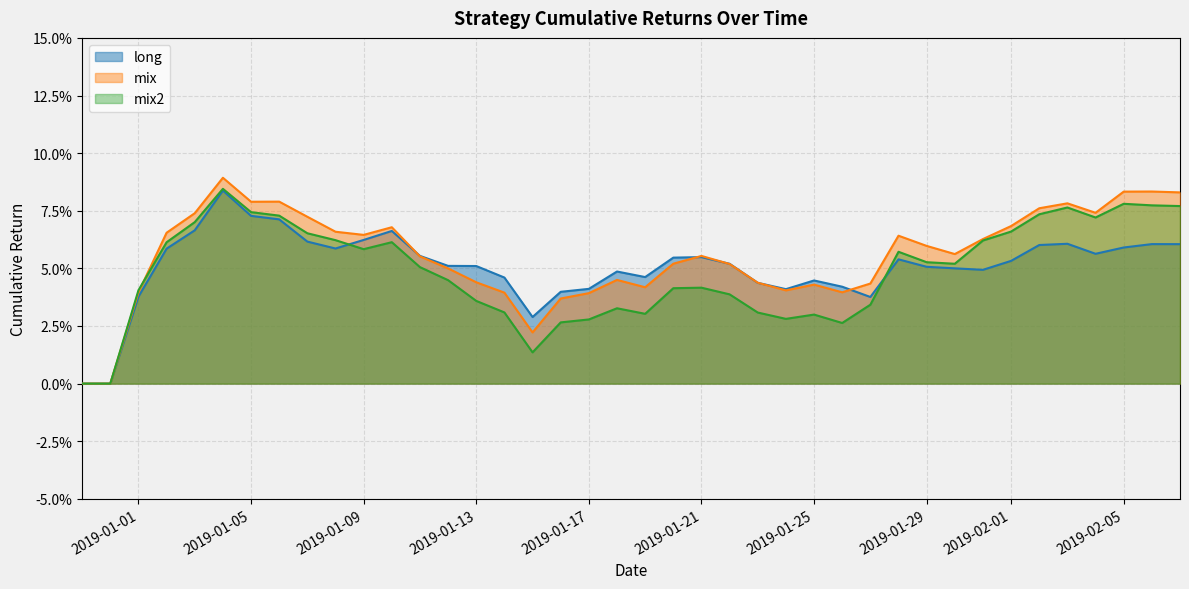

What is the difference between the second highest and minimum values in the long series?

0.1